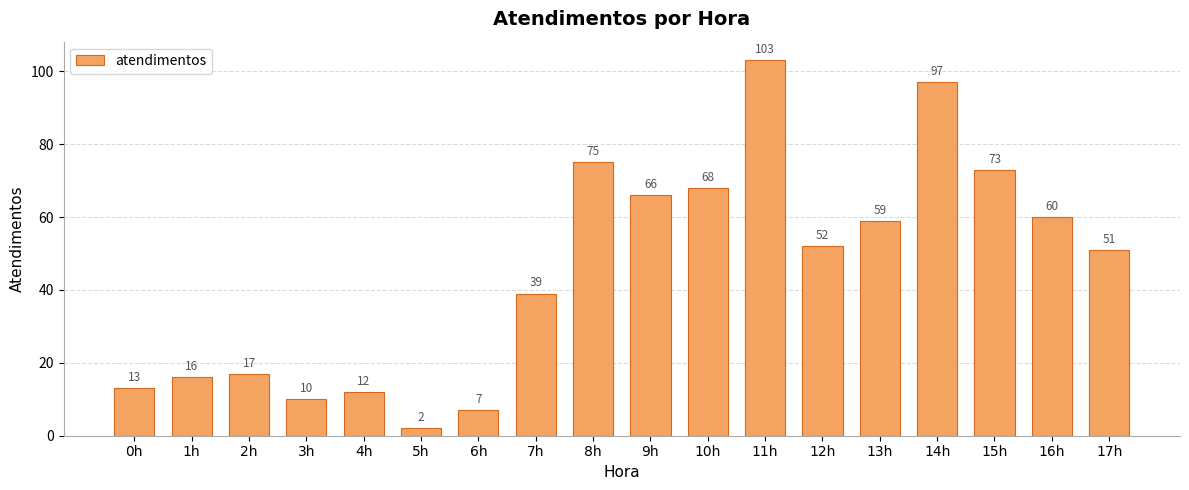

The value at 9h is 66. True or false?

True